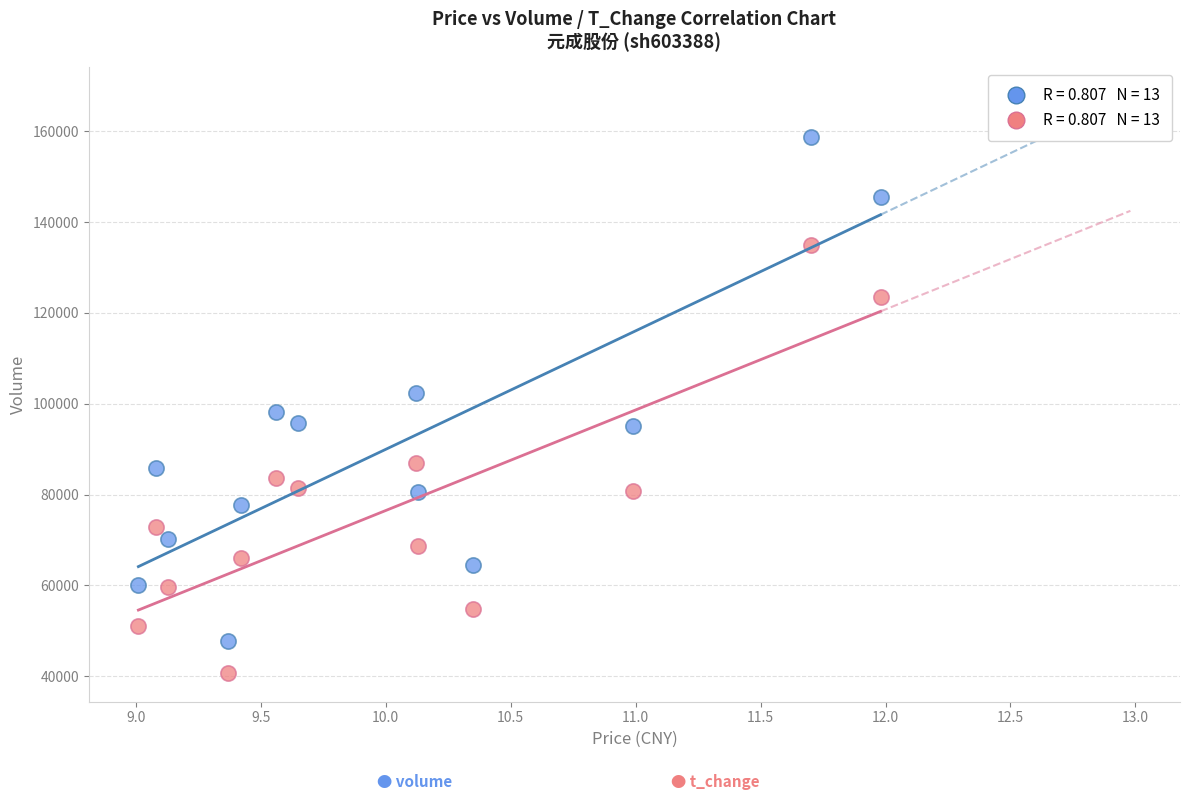

Across all data points, what is the range of Y values (max minus min)?

118122.8